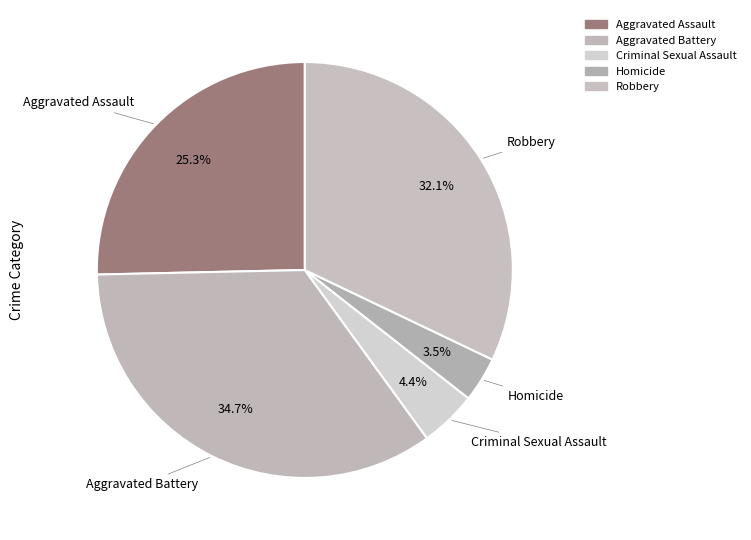

Is it true that Criminal Sexual Assault is 4% of the pie?

True